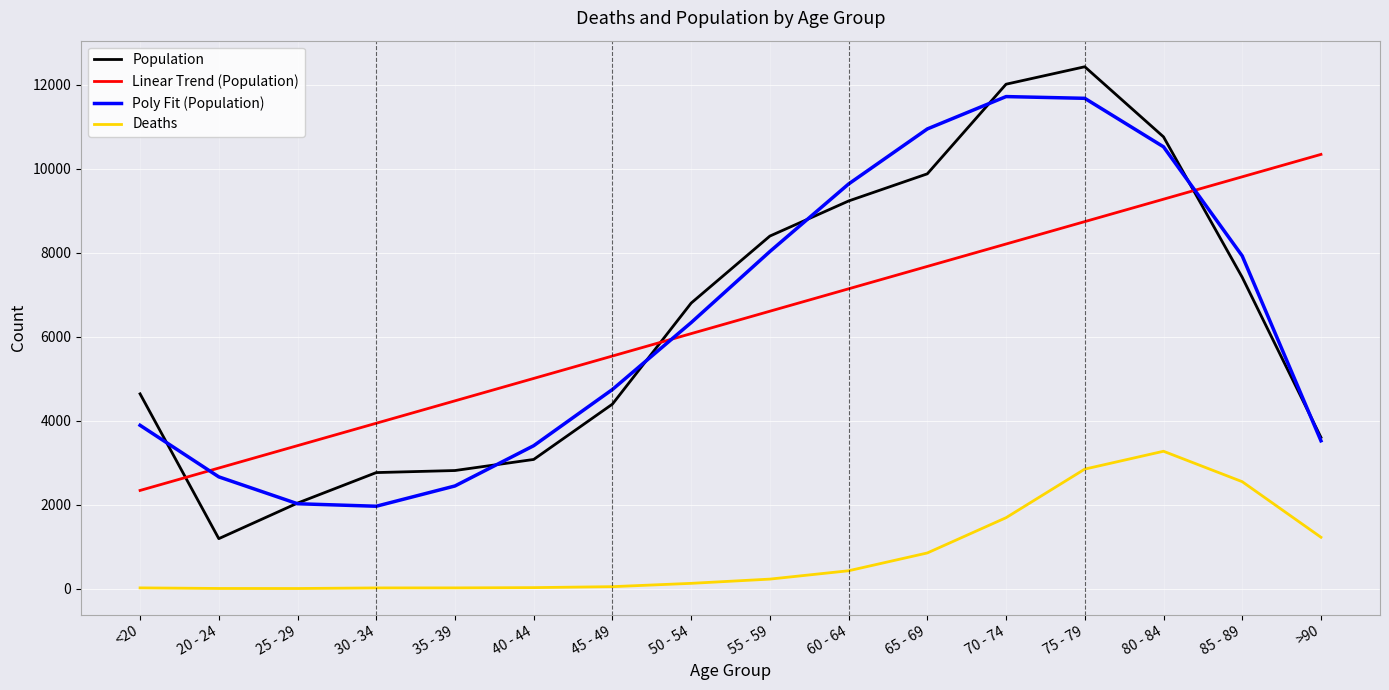

Which series has the largest range (max minus min)?

Population